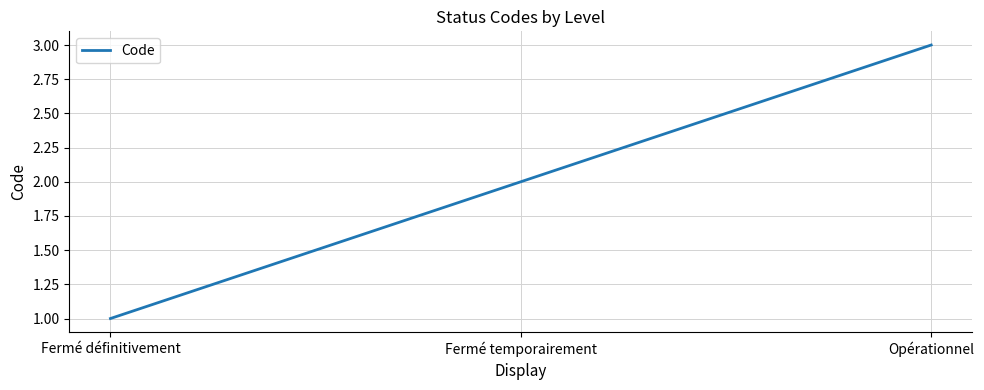

What is the minimum value shown in the chart?

1